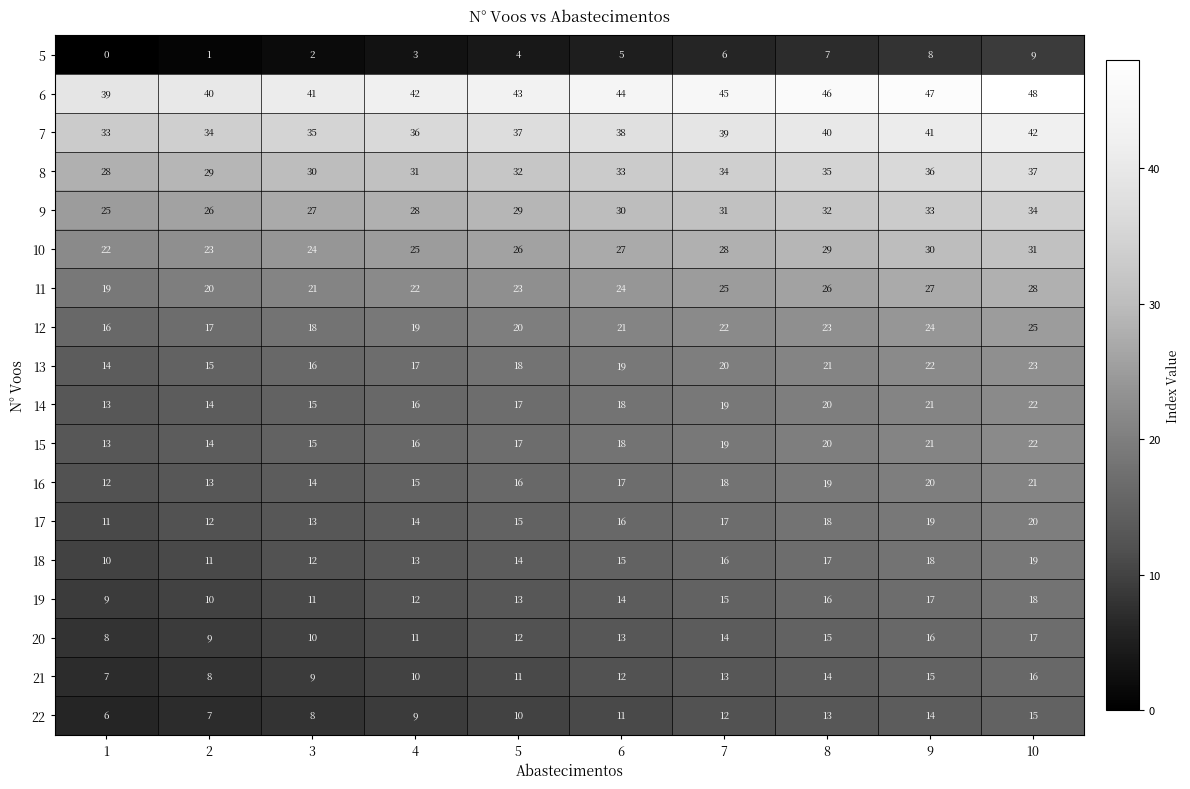

At which category is the sum across all series the highest?

10